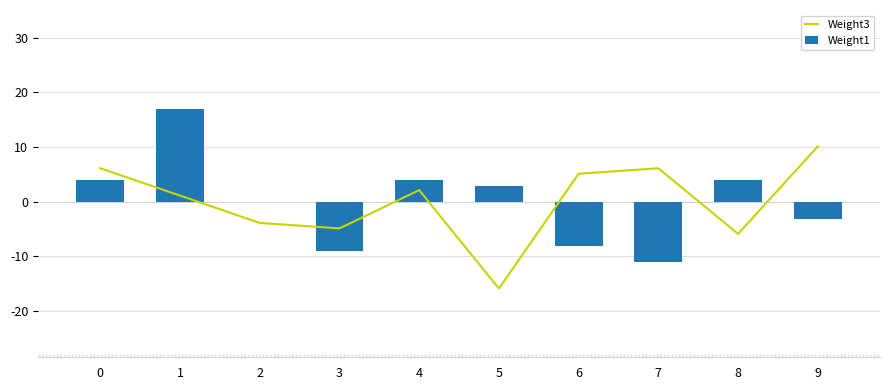

At which category is the sum across all series the highest?

1